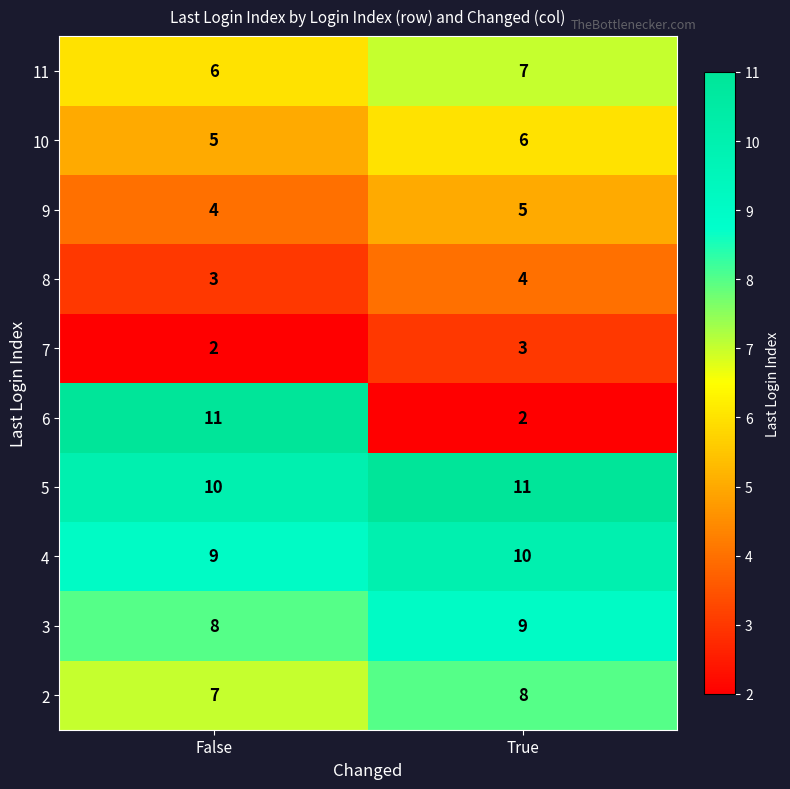

What is the difference between the highest and lowest values at True?

9